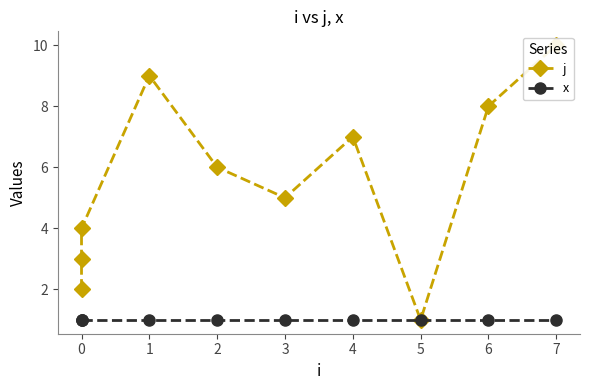

Does the chart display data point markers on the line(s)?

Yes